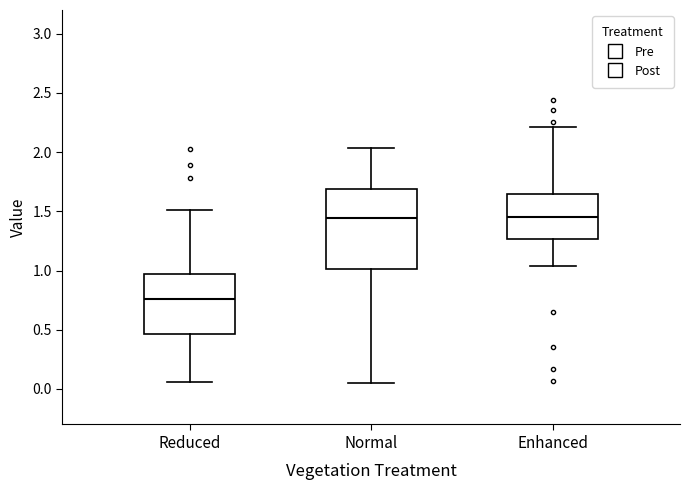

Reading left to right, transcribe this box plot: for each box, give where its median line is, the range the box spans, and where its two whiskers end, as read against the y-axis. The values are not printed on the chart, so give them approximately, as read against the axis.

Reduced: median 0.75, box 0.45 to 0.95, whiskers 0.05 to 1.50
Normal: median 1.45, box 1.00 to 1.70, whiskers 0.05 to 2.05
Enhanced: median 1.45, box 1.25 to 1.65, whiskers 1.05 to 2.20